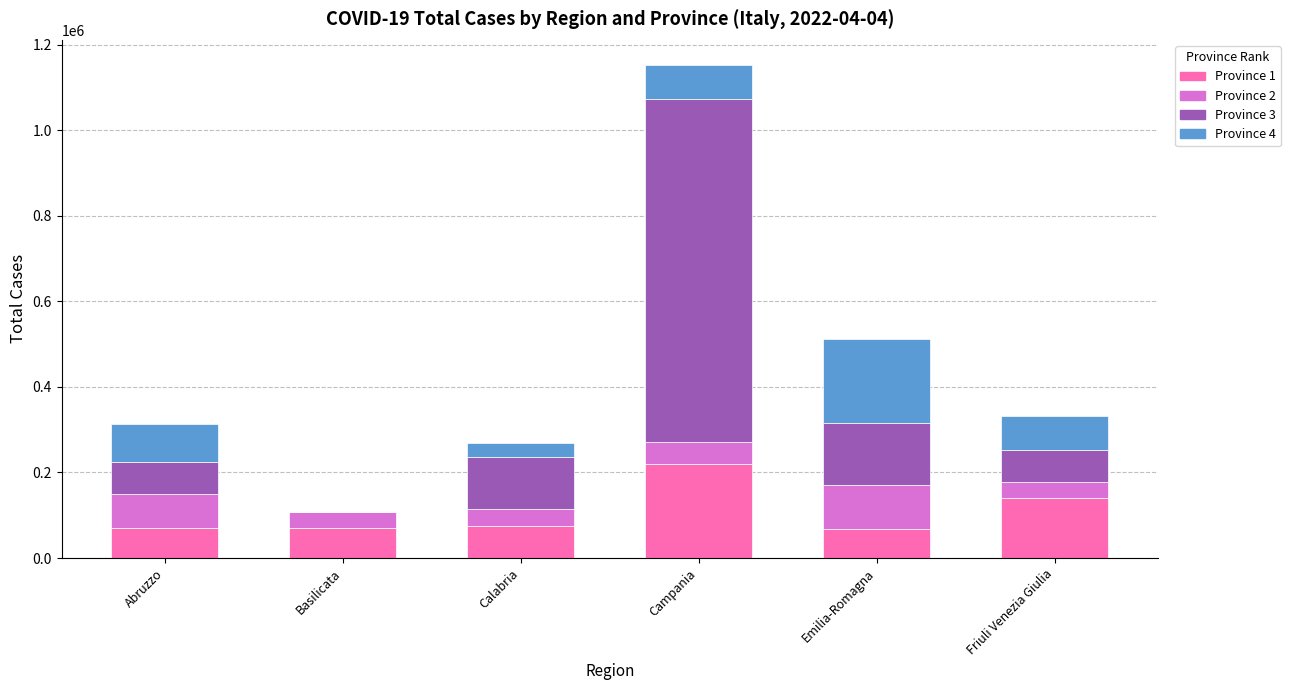

What is the total value across all series at Calabria?

268680